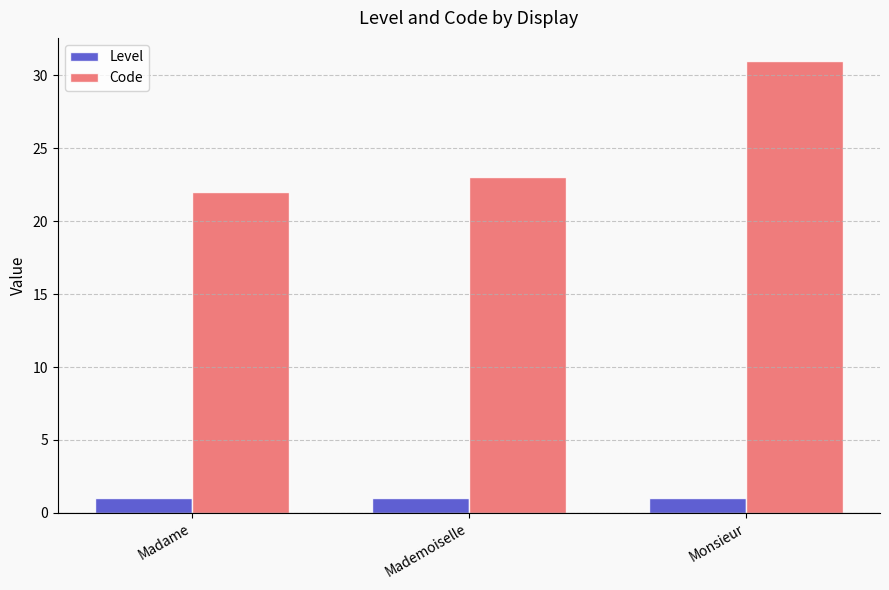

What is the label of the 2nd bar from the left?

Mademoiselle